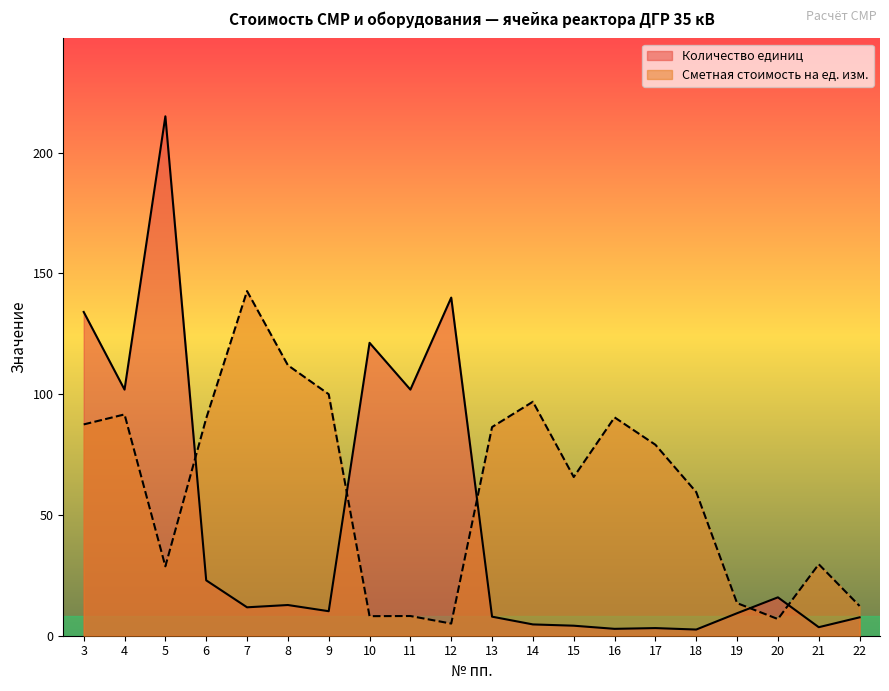

True or false: Сметная стоимость на ед. изм. has more than 0 interior local peaks.

True